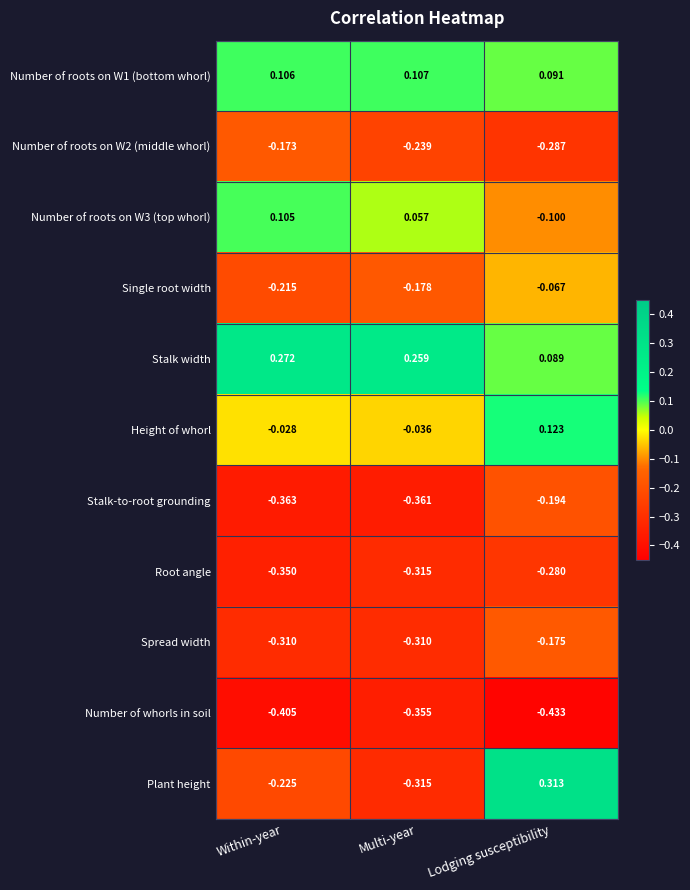

Where does the Height of whorl series first go above 0?

Lodging susceptibility